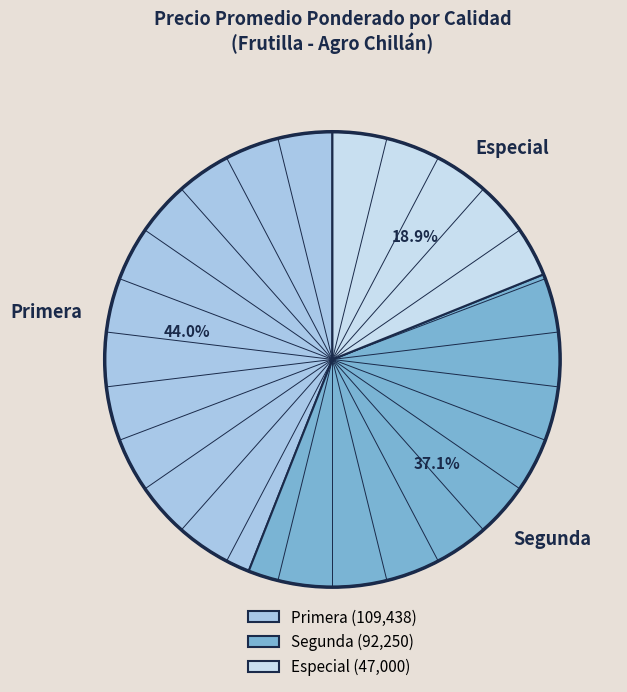

Approximately how many times larger is the value at Primera compared to Especial?

2.3